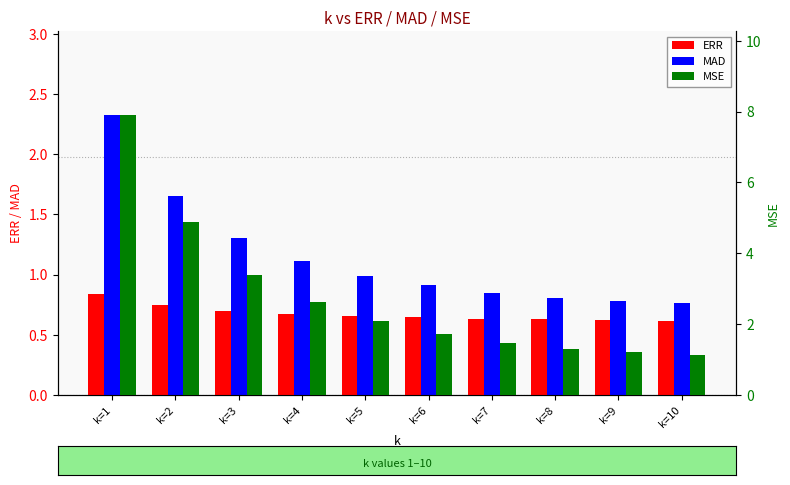

What is the total value across all series at k=6?

3.3